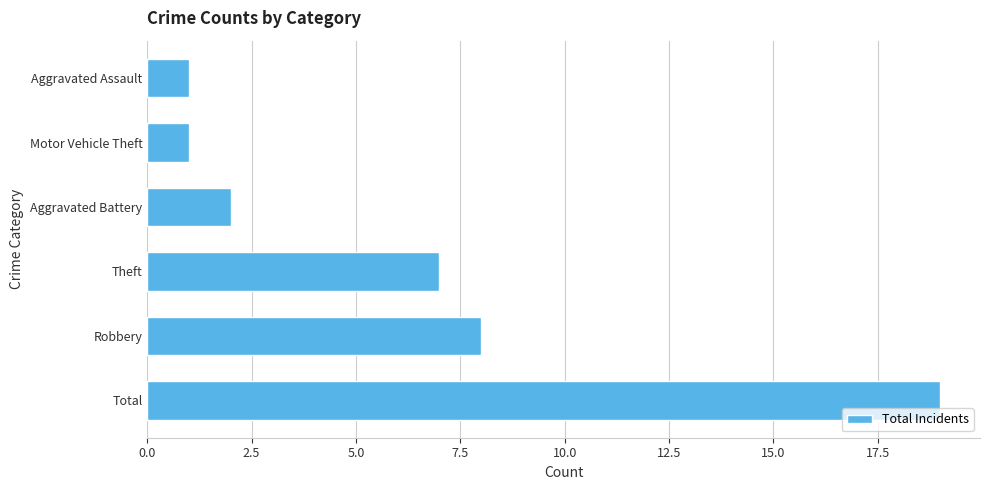

Where is the data nearest to the value 10?

Robbery